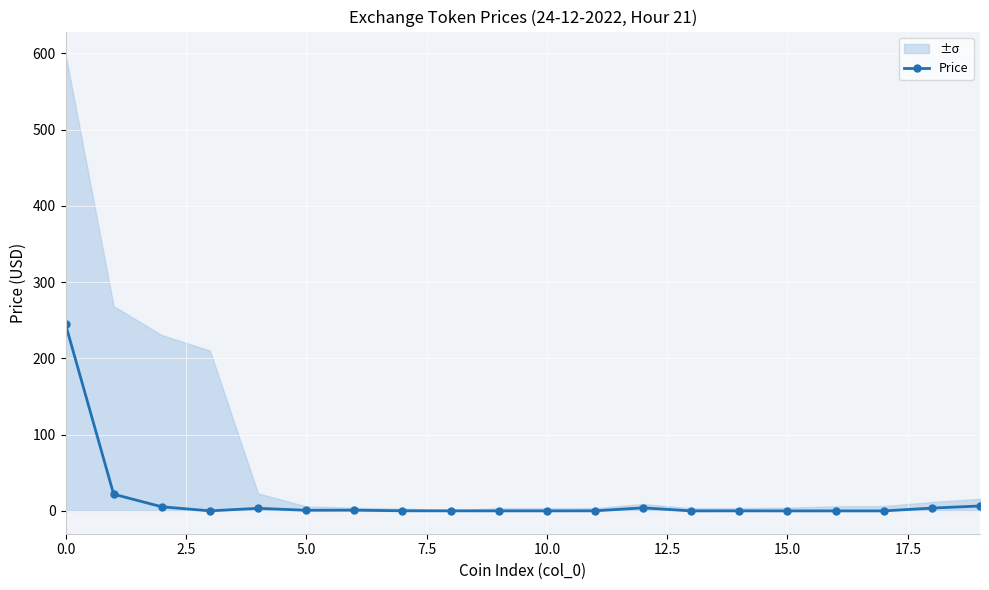

What is the highest value of the Price series?

244.8